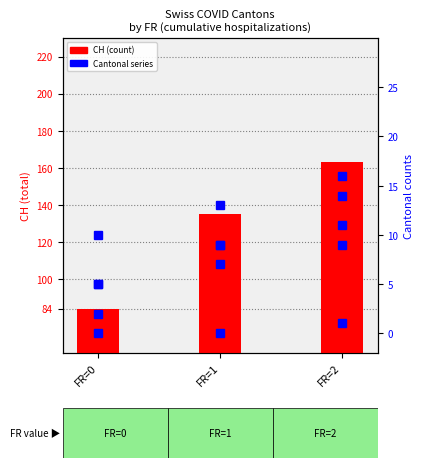

What is the spread (max minus min) of values at FR=1?

135